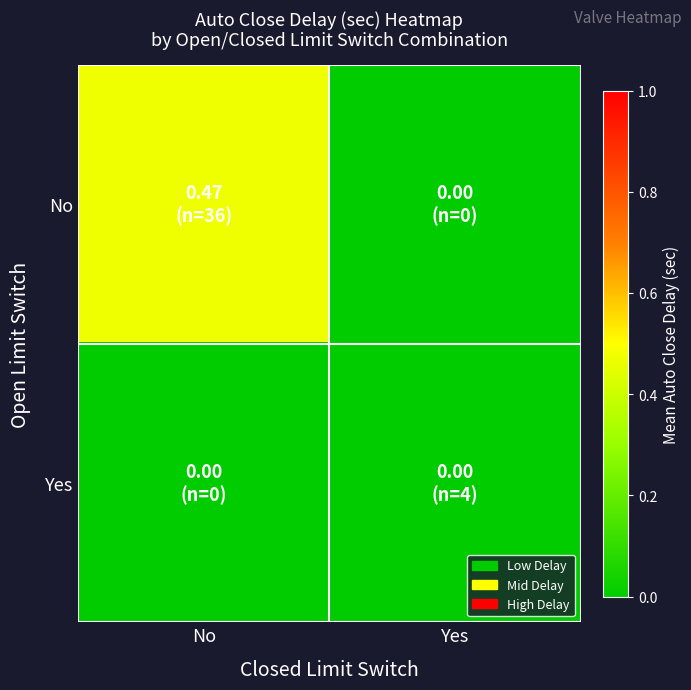

Reading left to right, extract all data points from this chart.

No: No=0.5	Yes=0.0
Yes: No=0.0	Yes=0.0